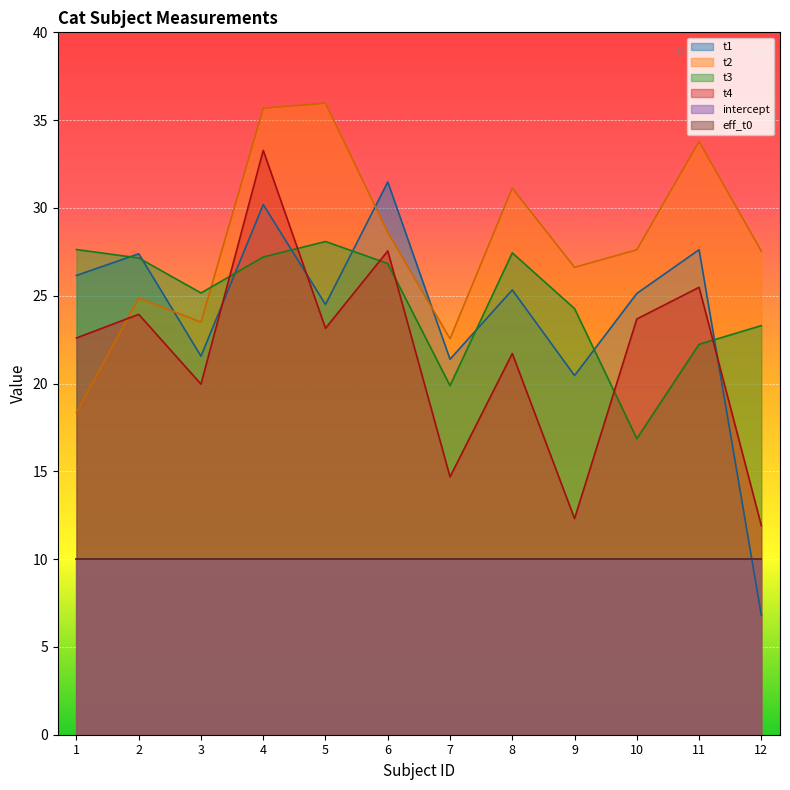

Which category has the highest value in the t2 series?

5